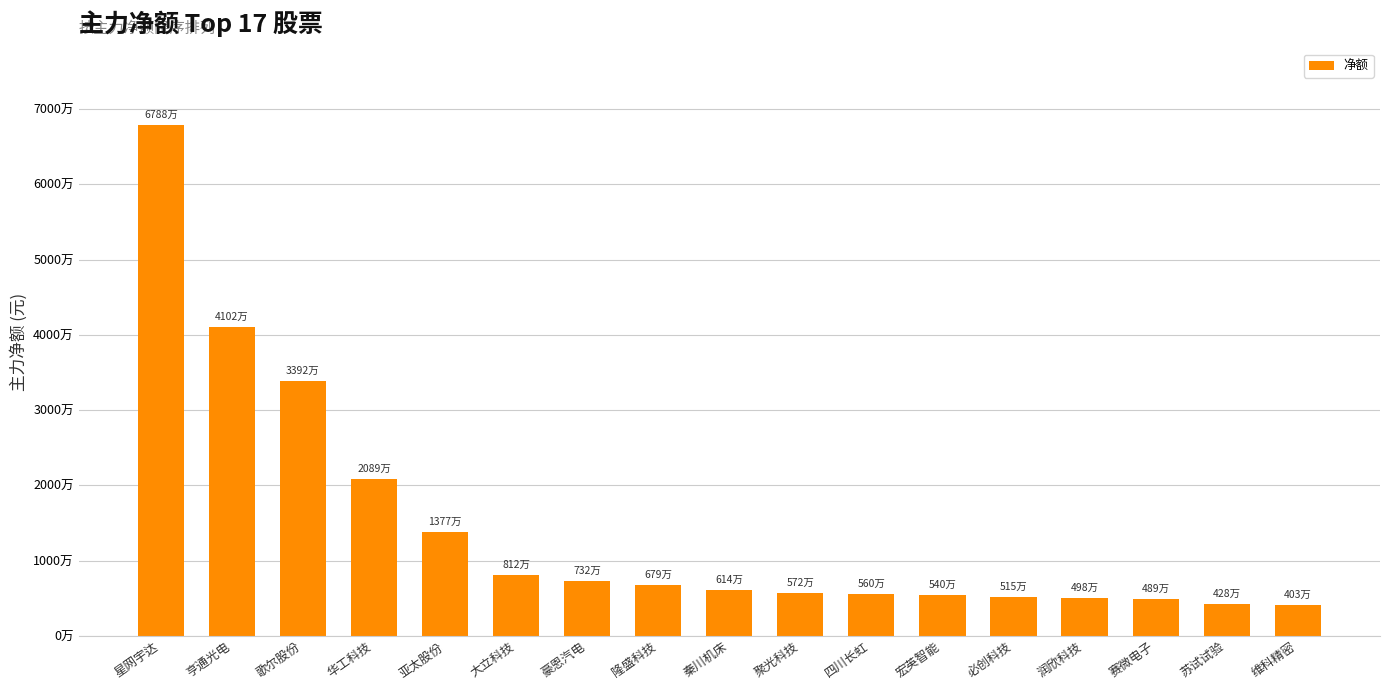

The chart shows a value of 6790619 at 隆盛科技. True or false?

True